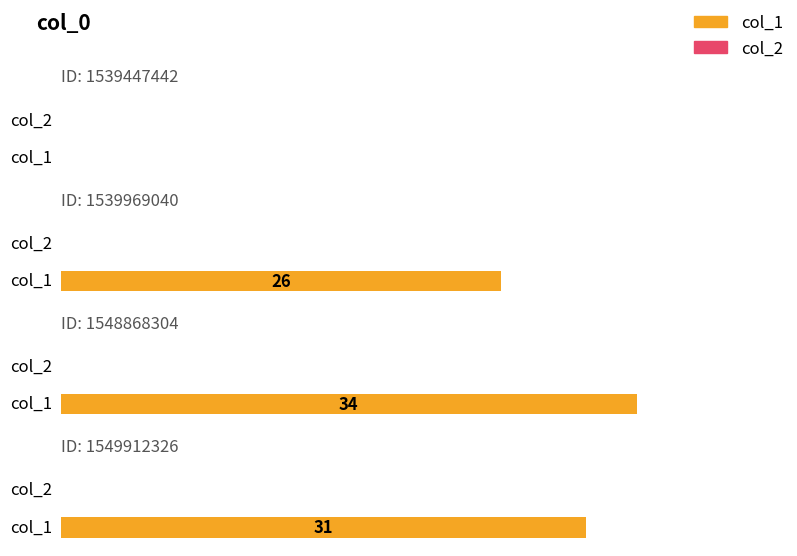

Which category has the highest value in the col_1 series?

1548868304